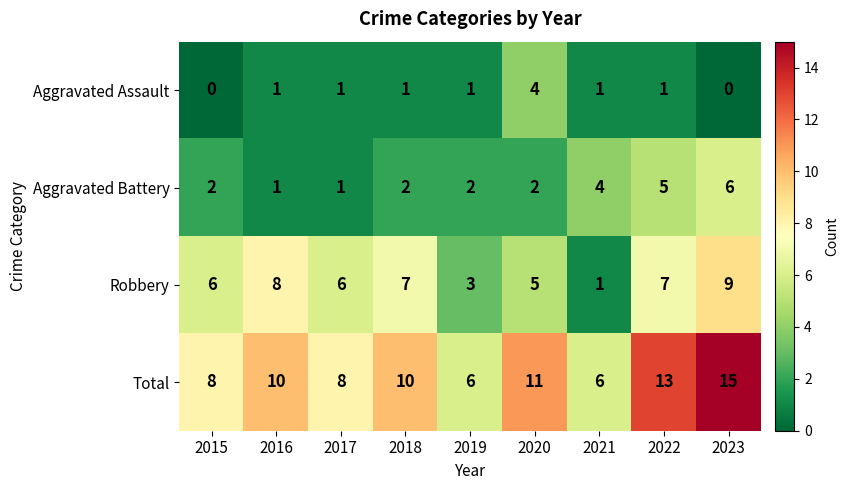

Count the number of data series in this chart.

4